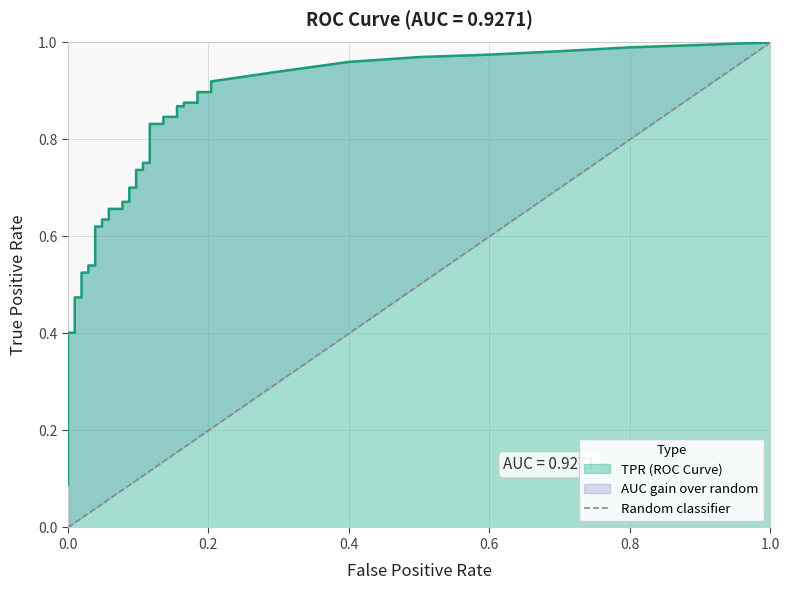

What is the sum of the values at 1.0 and 0.0?

1